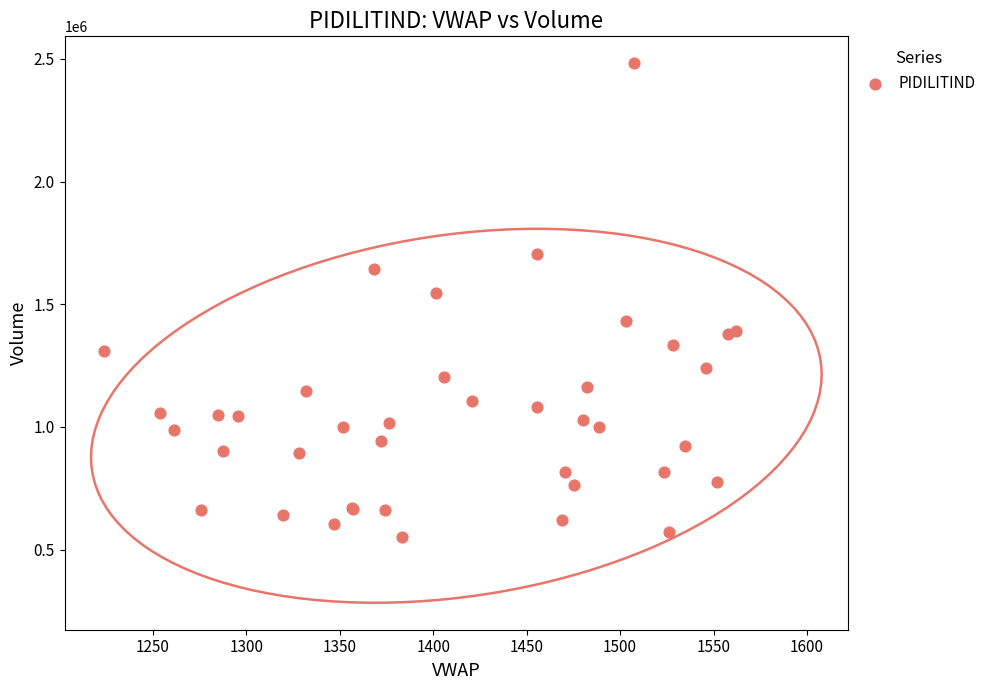

What Y value in the scatter plot is closest to 1515755?

1545813